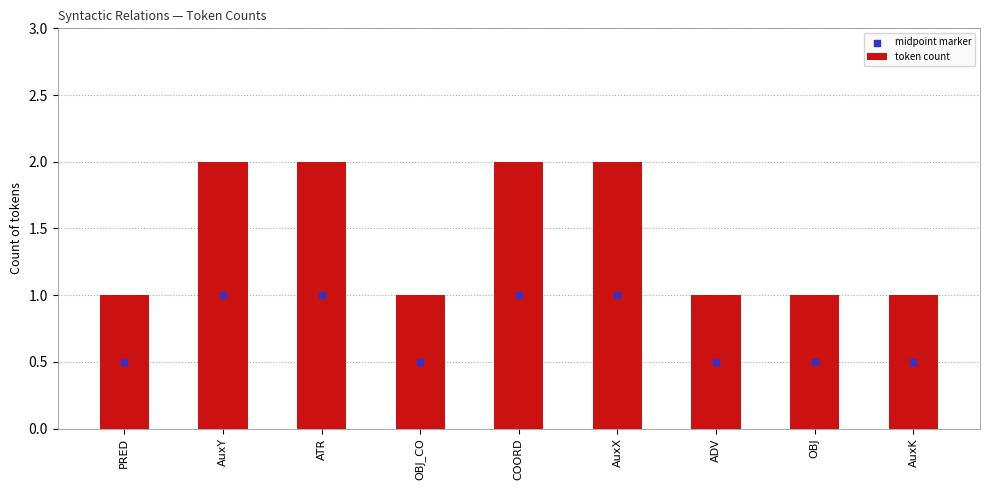

At which category is the sum across all series the highest?

AuxY